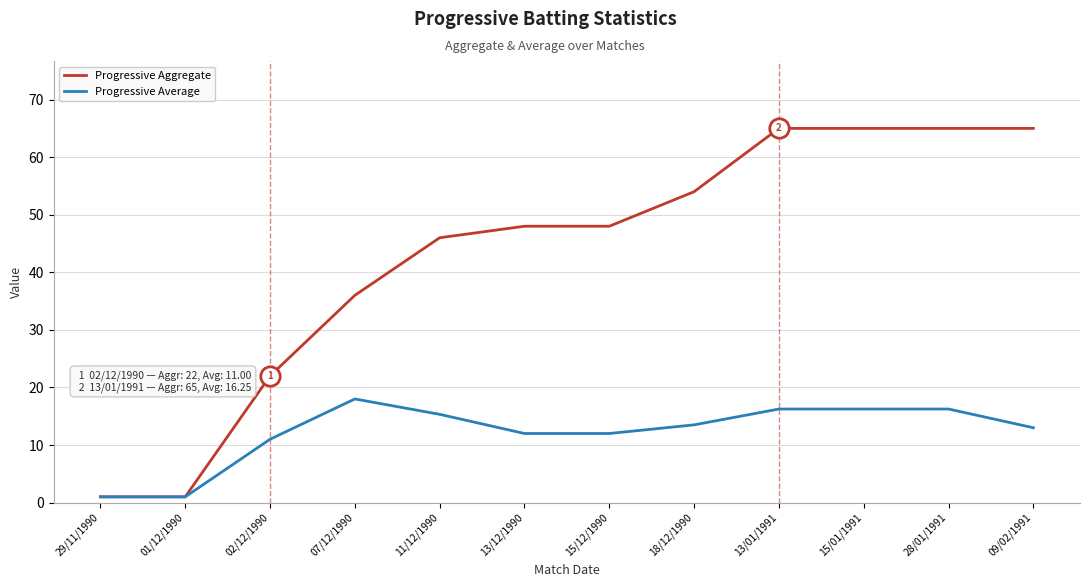

What value does the Progressive Aggregate series have at 29/11/1990?

1.0